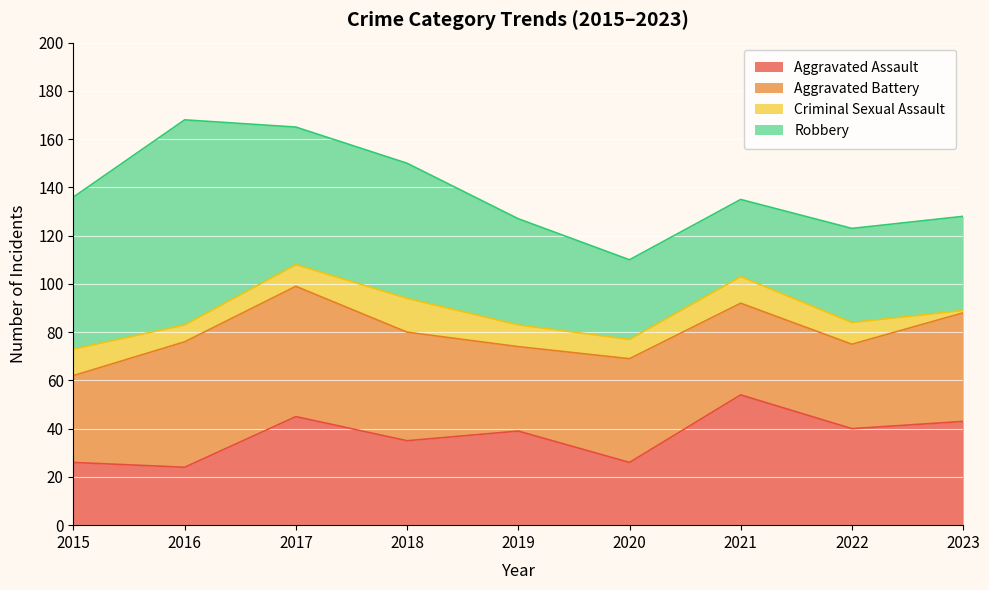

Reading left to right, transcribe all the data shown in this chart.

Aggravated Assault: 2015=26	2016=24	2017=45	2018=35	2019=39	2020=26	2021=54	2022=40	2023=43
Aggravated Battery: 2015=36	2016=52	2017=54	2018=45	2019=35	2020=43	2021=38	2022=35	2023=45
Criminal Sexual Assault: 2015=11	2016=7	2017=9	2018=14	2019=9	2020=8	2021=11	2022=9	2023=1
Robbery: 2015=63	2016=85	2017=57	2018=56	2019=44	2020=33	2021=32	2022=39	2023=39